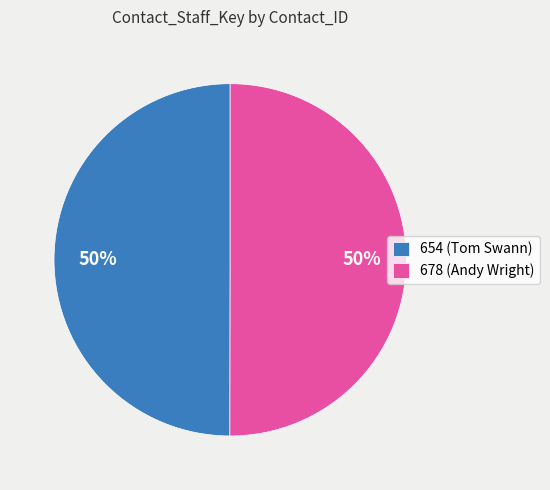

Is it true that 654 is 50% of the pie?

True